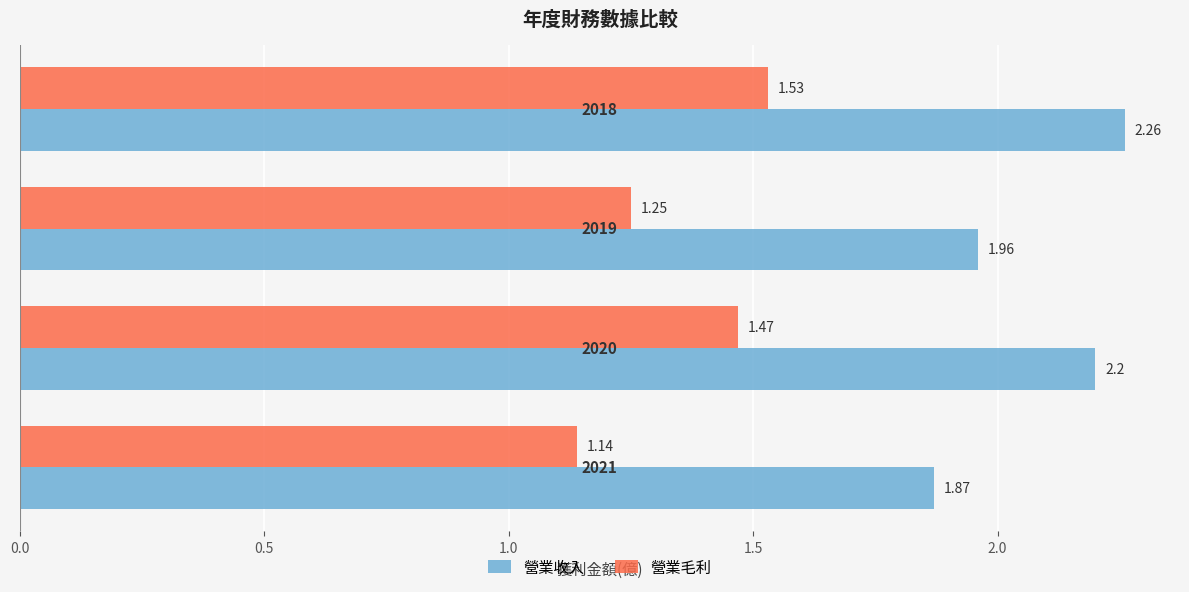

What is the sum of all 營業收入 values?

8.3